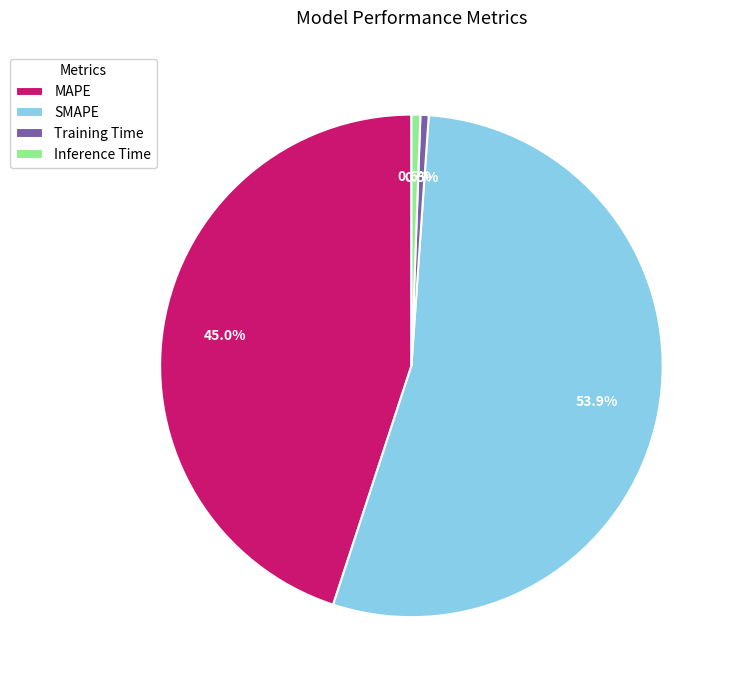

What is the majority slice?

SMAPE